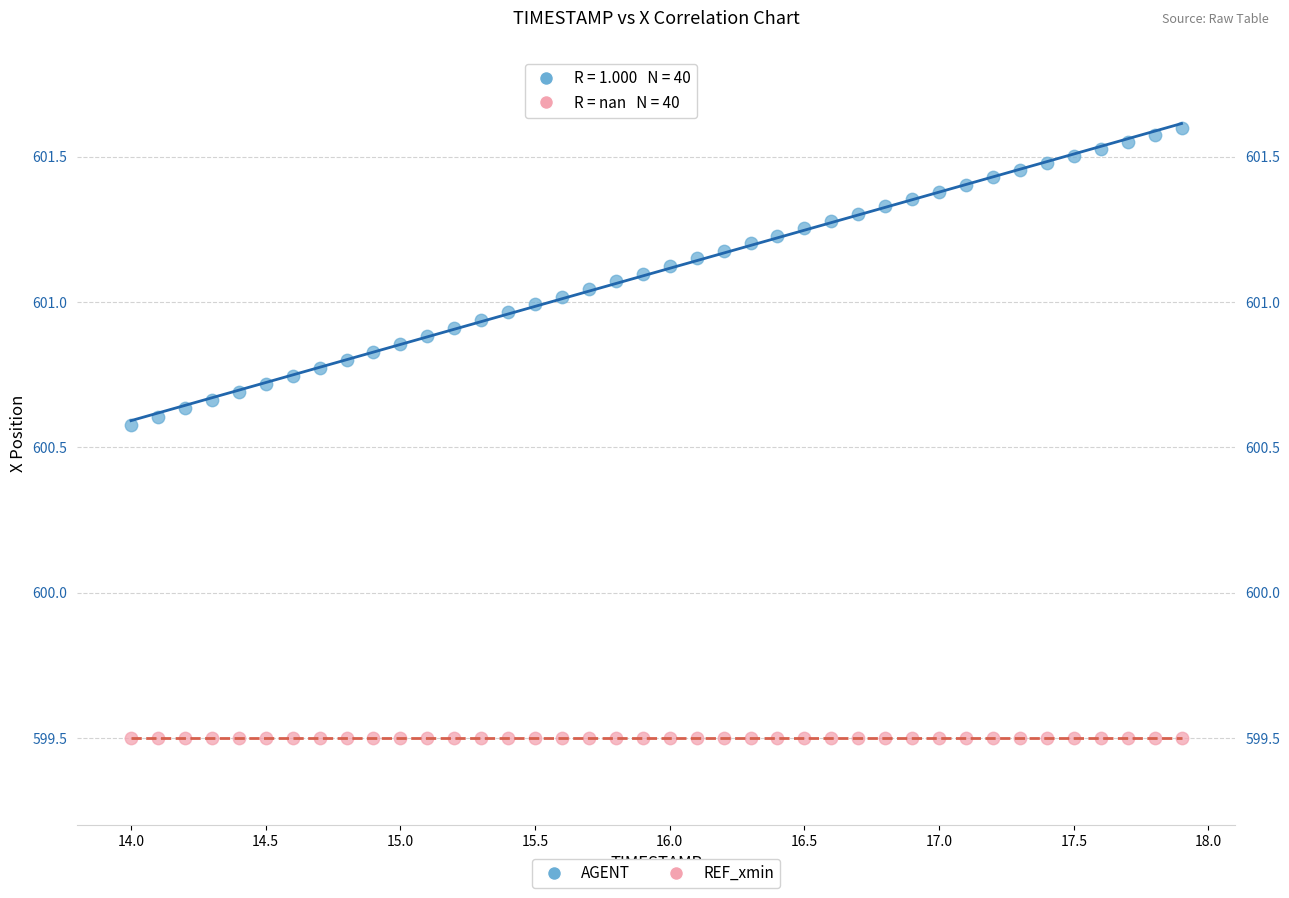

Which series contains the lowest Y value?

REF_xmin